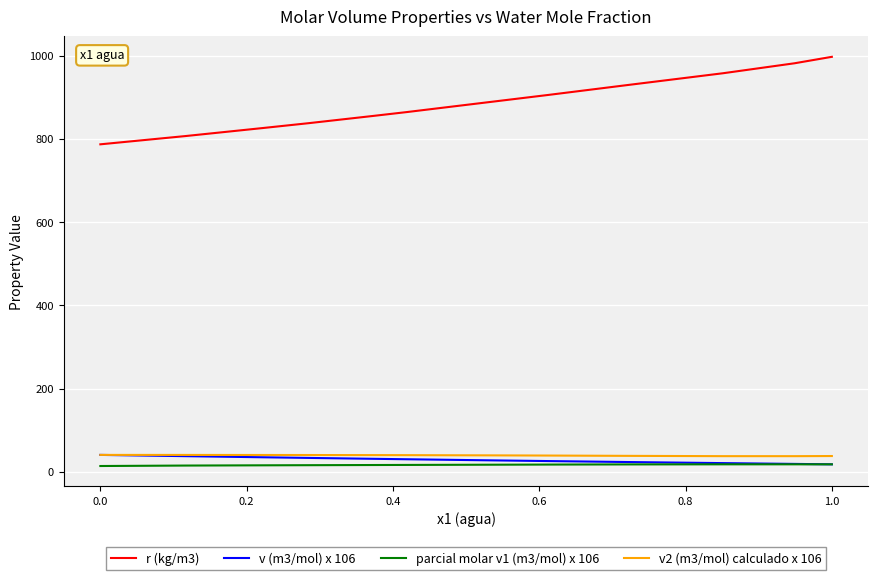

Which series has the widest spread of values?

r (kg/m3)